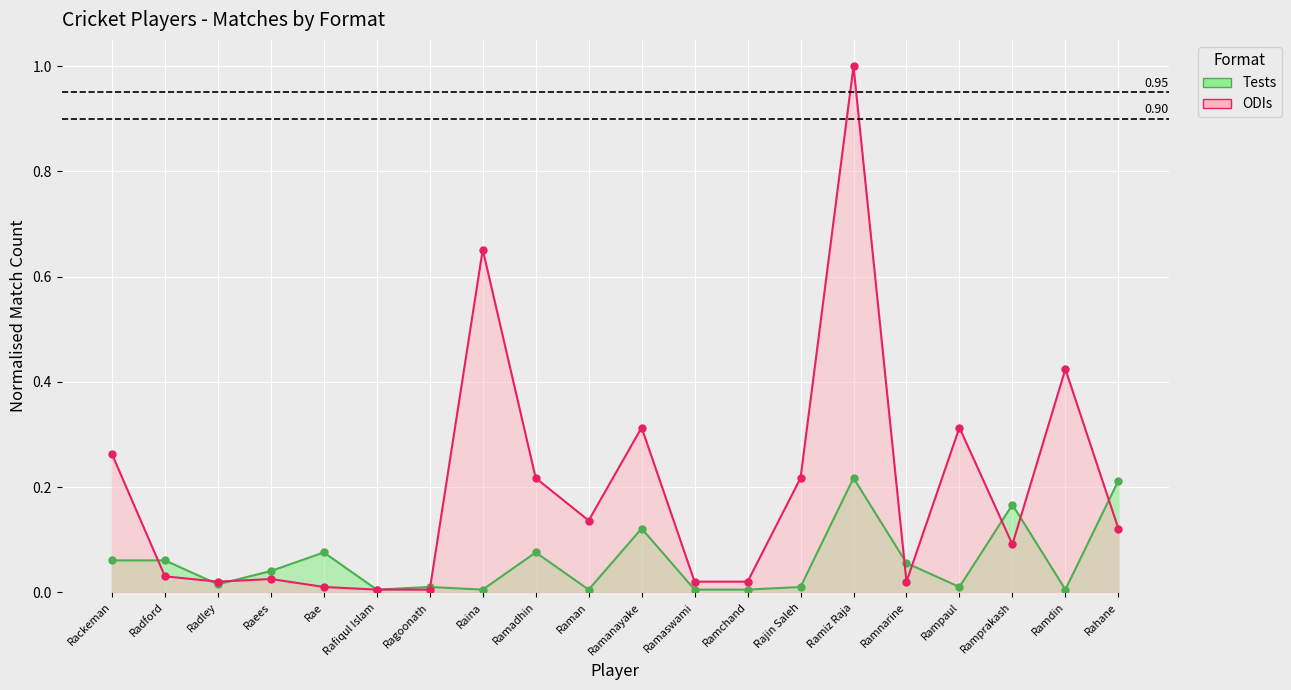

Which category has the lowest value across all series?

Rafiqul Islam